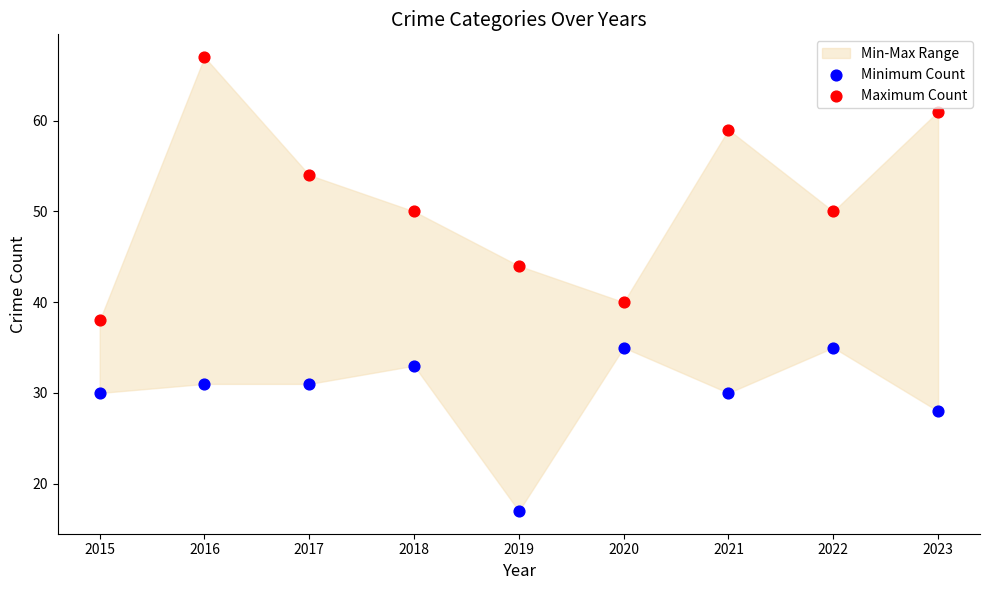

Which series contains the highest Y value?

Maximum Count